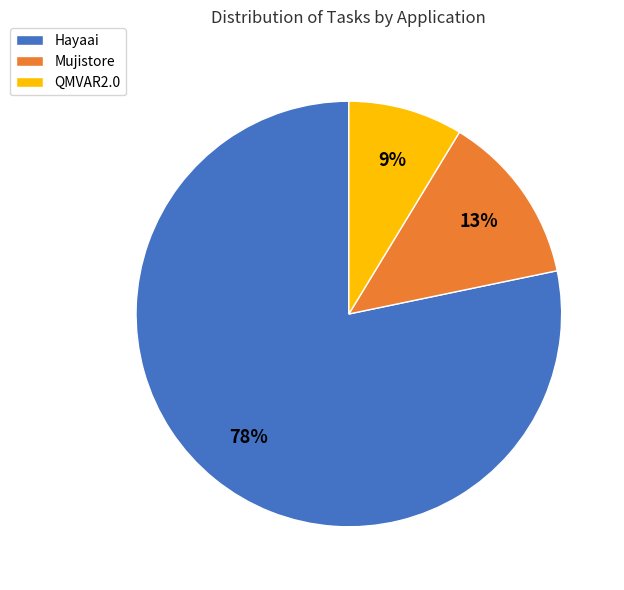

Between Mujistore and Hayaai, which is larger?

Hayaai